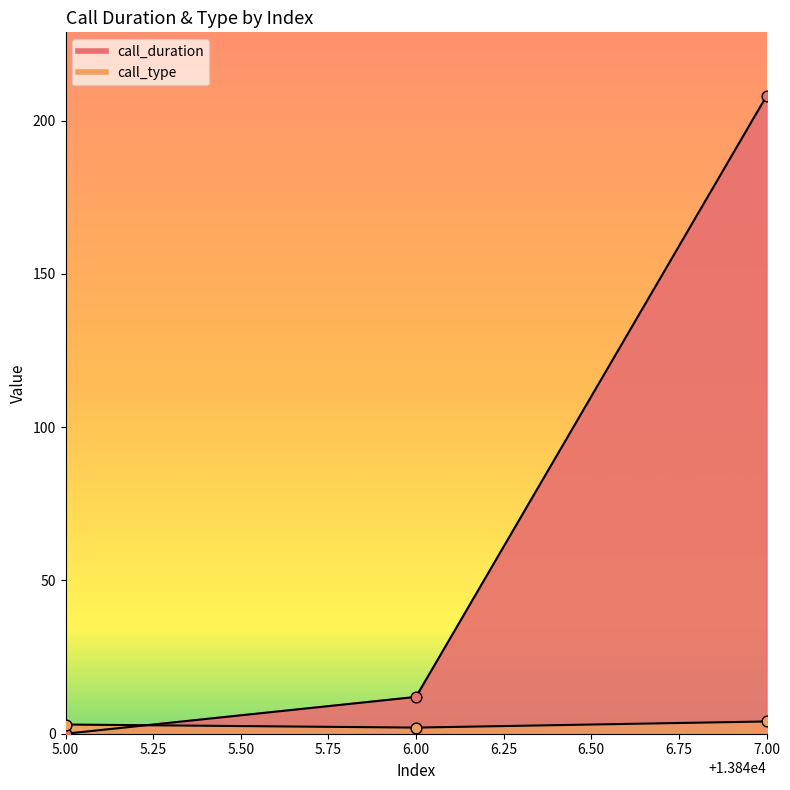

Which series has the largest total across all categories?

call_duration